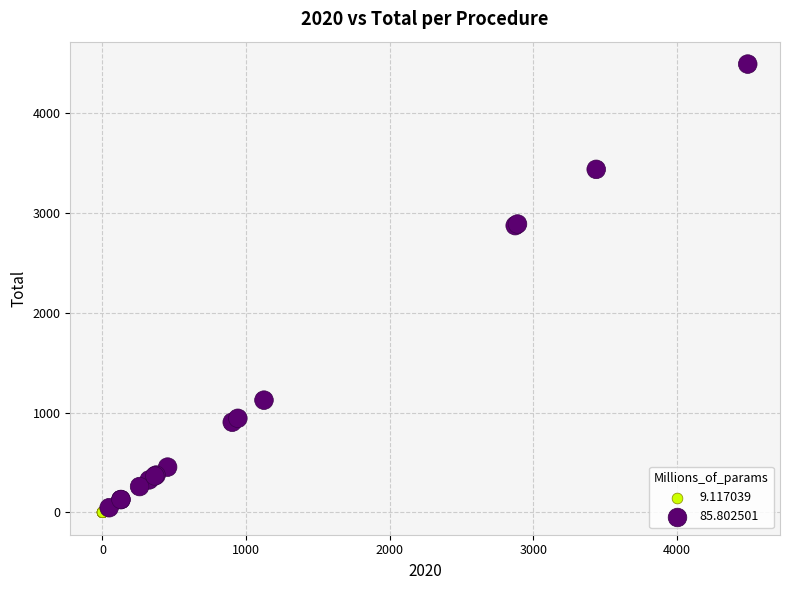

Which series has the largest Y range (max minus min)?

85.802501